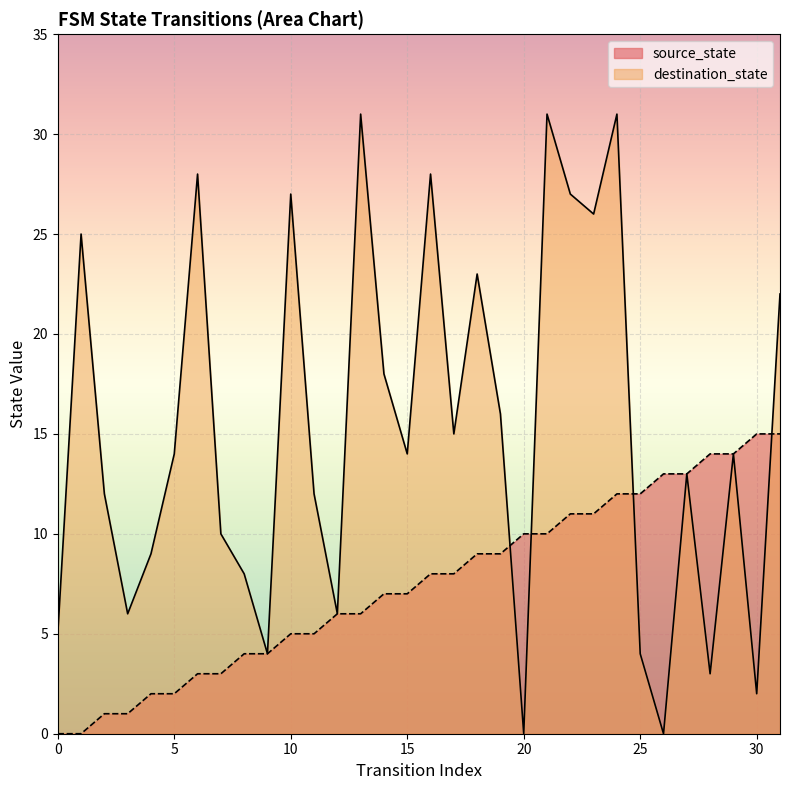

True or false: destination_state has a value of 8 at 8.

True